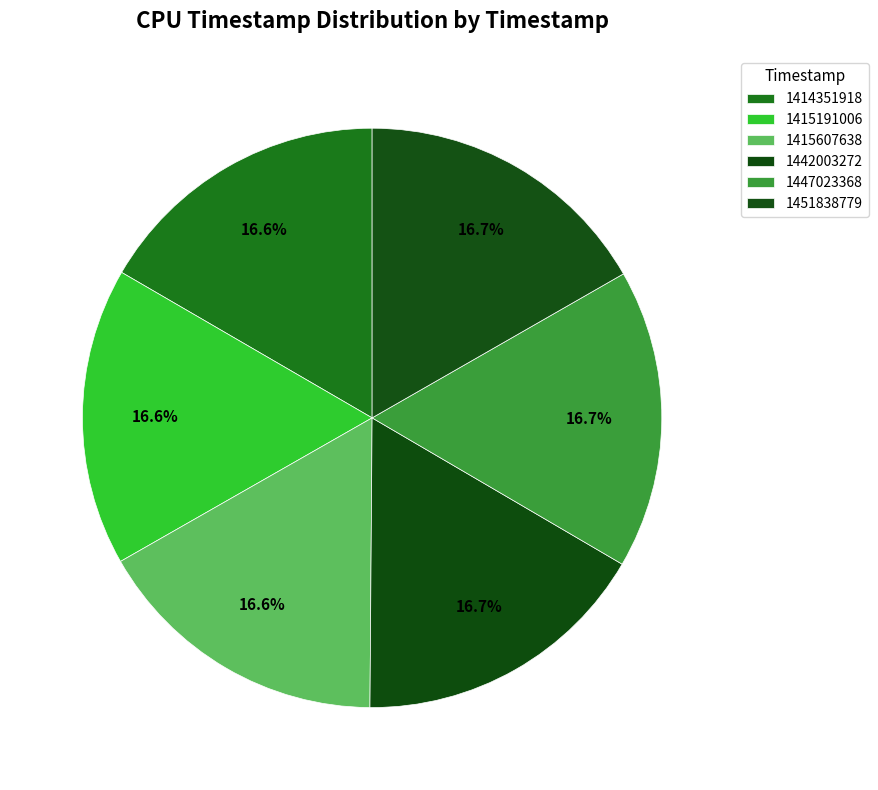

To the nearest percent, what percentage of the pie is 1415607638?

17%